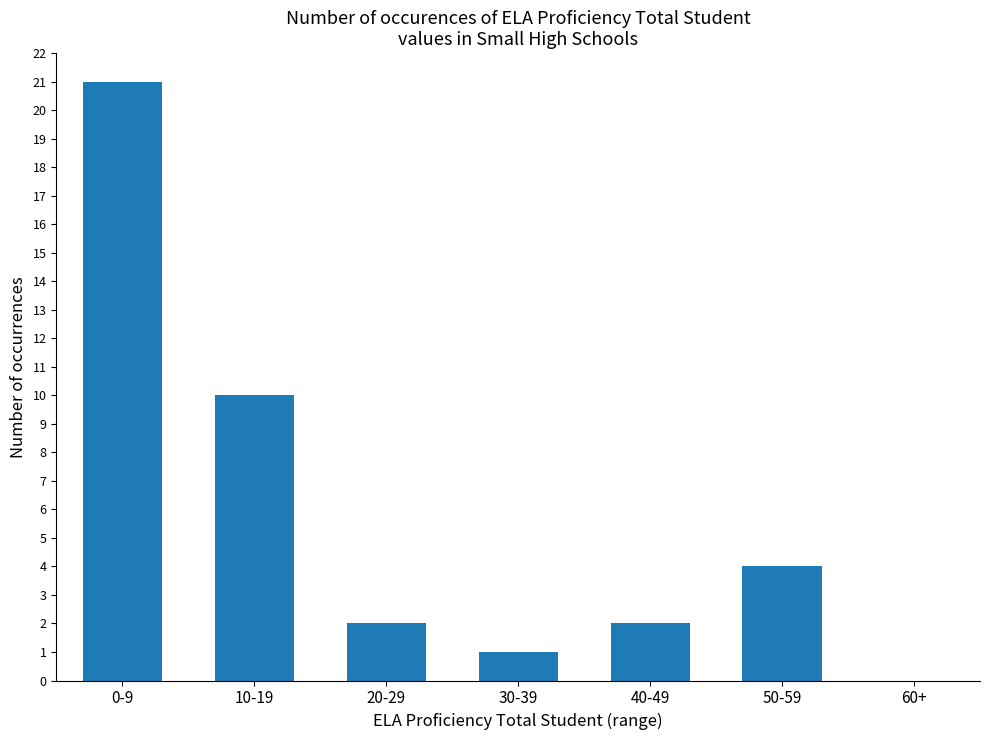

Approximately how many times larger is the value at 50-59 compared to 30-39?

4.0